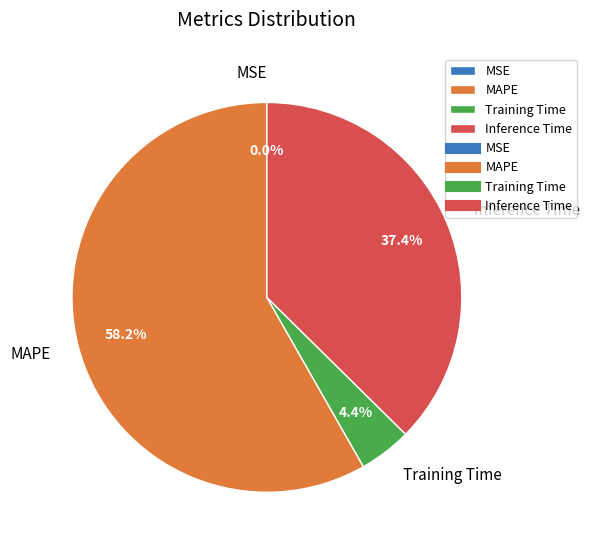

Which category has the biggest portion of the pie?

MAPE